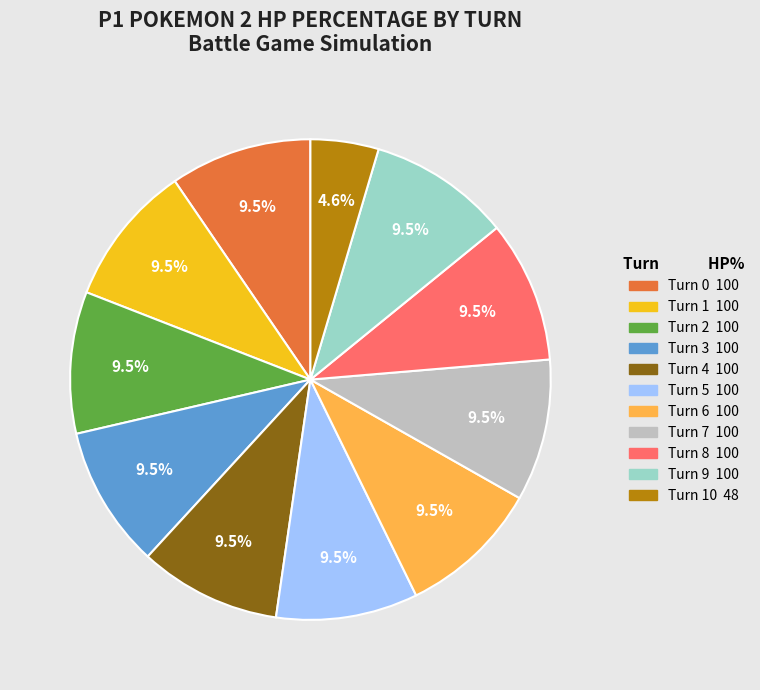

Is there a majority slice in this chart?

No